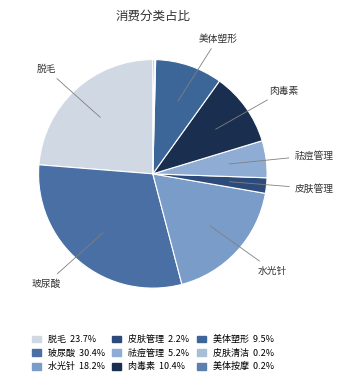

To the nearest percent, what is the difference between the largest and smallest slice percentages?

30%